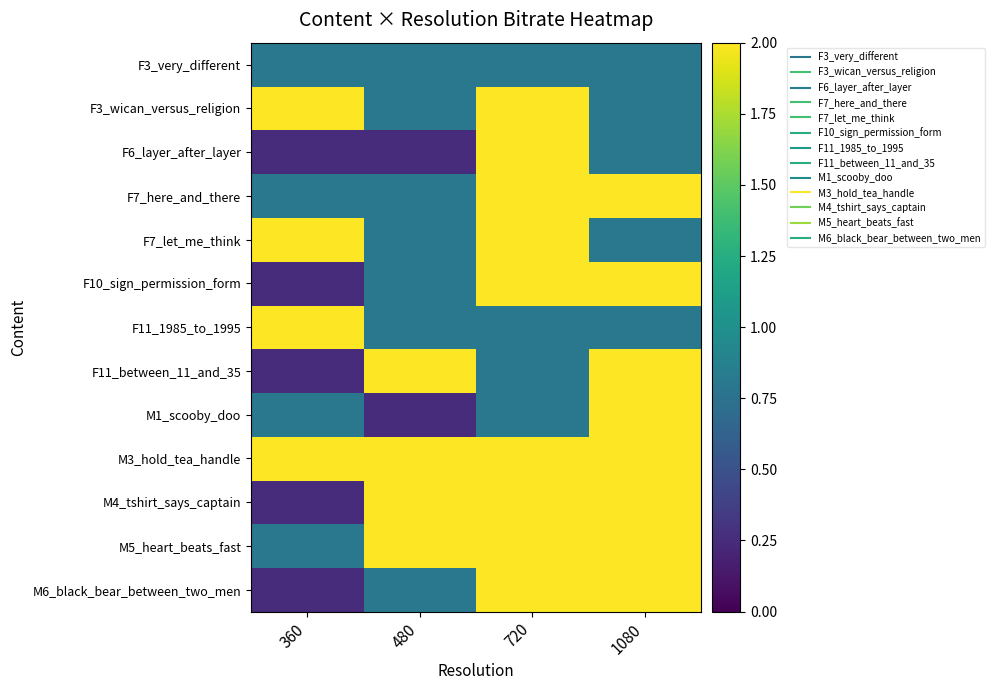

How many series are shown in this chart?

13